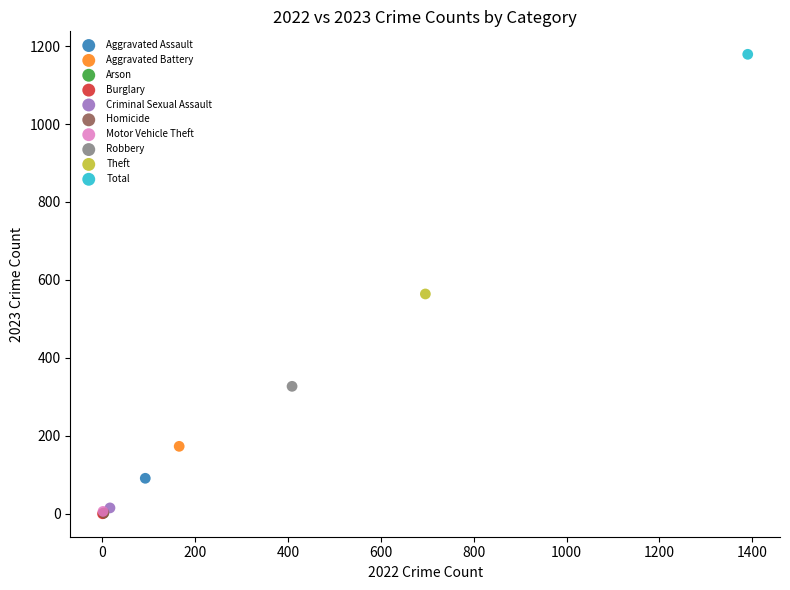

What are all the series names shown in the legend?

Aggravated Assault, Aggravated Battery, Arson, Burglary, Criminal Sexual Assault, Homicide, Motor Vehicle Theft, Robbery, Theft, Total